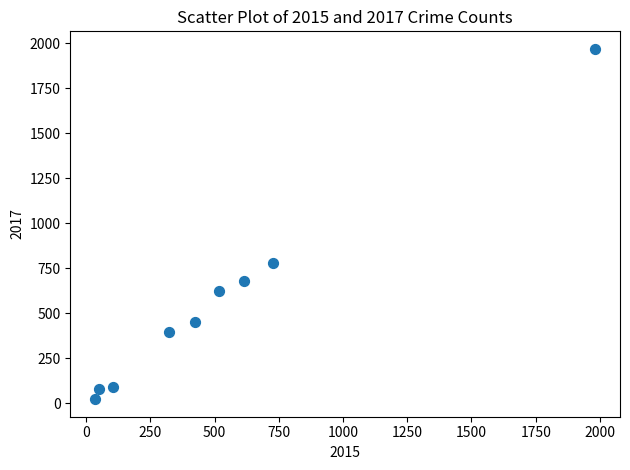

What Y value in the scatter plot is closest to 995?

780